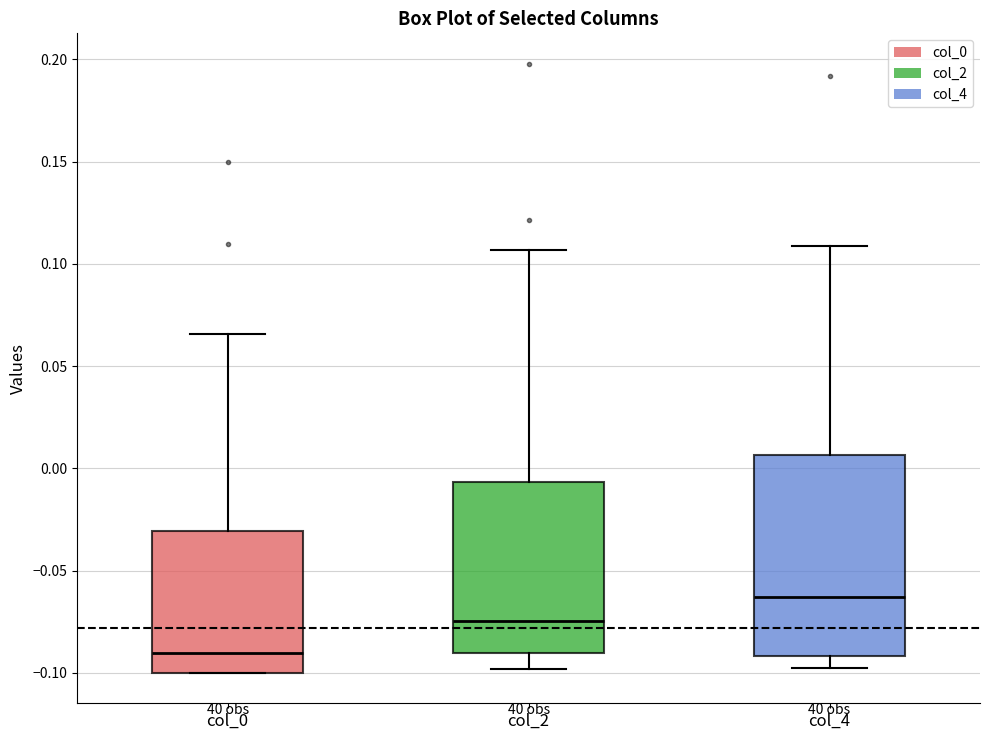

Reading left to right, read every box against the y-axis: the position of its median line, the range the box covers, and the ends of its whiskers. The values are not printed on the chart, so give them approximately, as read against the axis.

col_0: median -0.090, box -0.100 to -0.030, whiskers -0.100 to 0.065
col_2: median -0.075, box -0.090 to -0.005, whiskers -0.100 to 0.105
col_4: median -0.065, box -0.090 to 0.005, whiskers -0.100 to 0.110